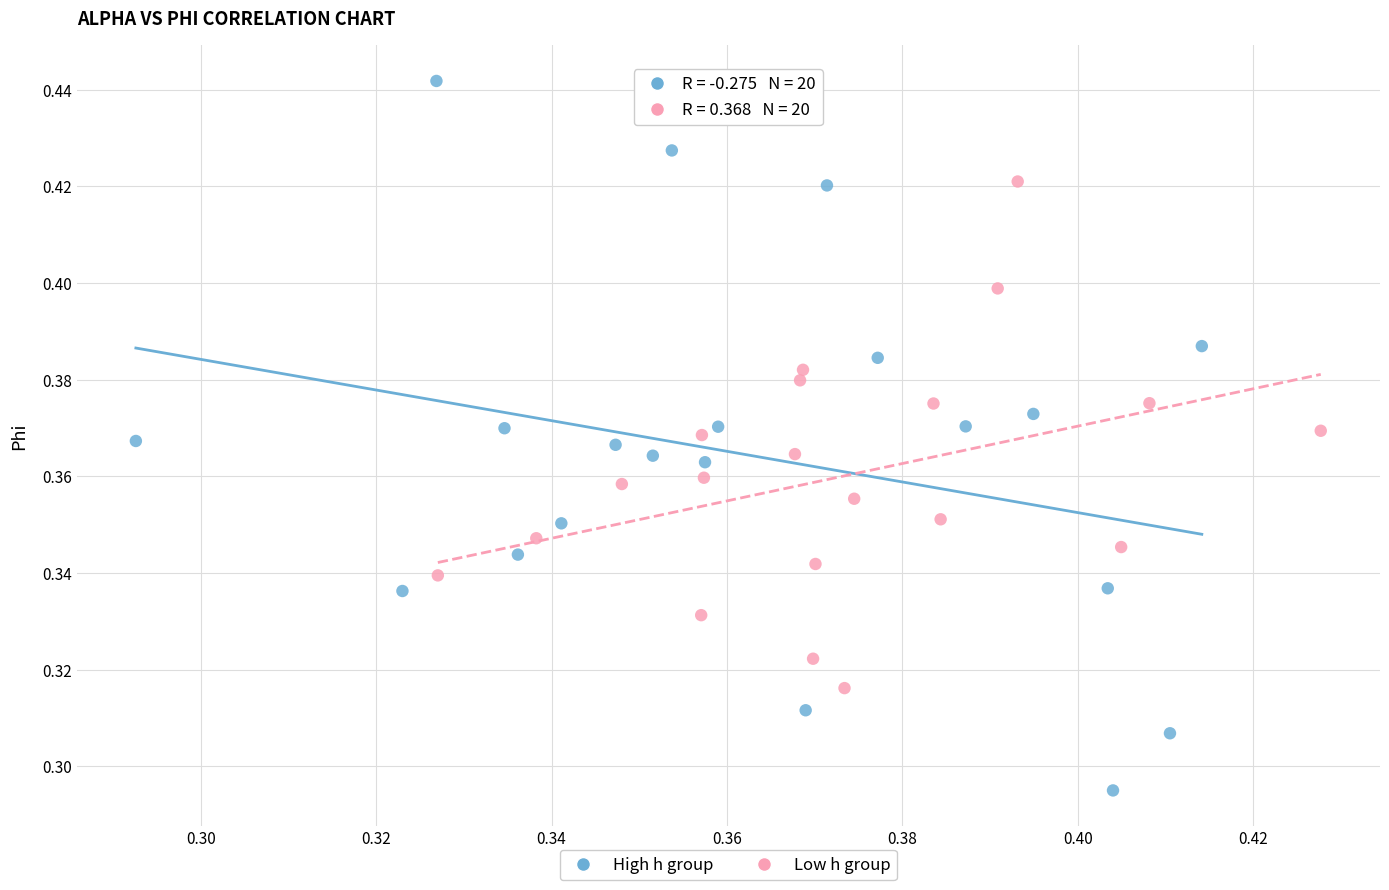

Which series reaches the maximum Y coordinate?

High h group